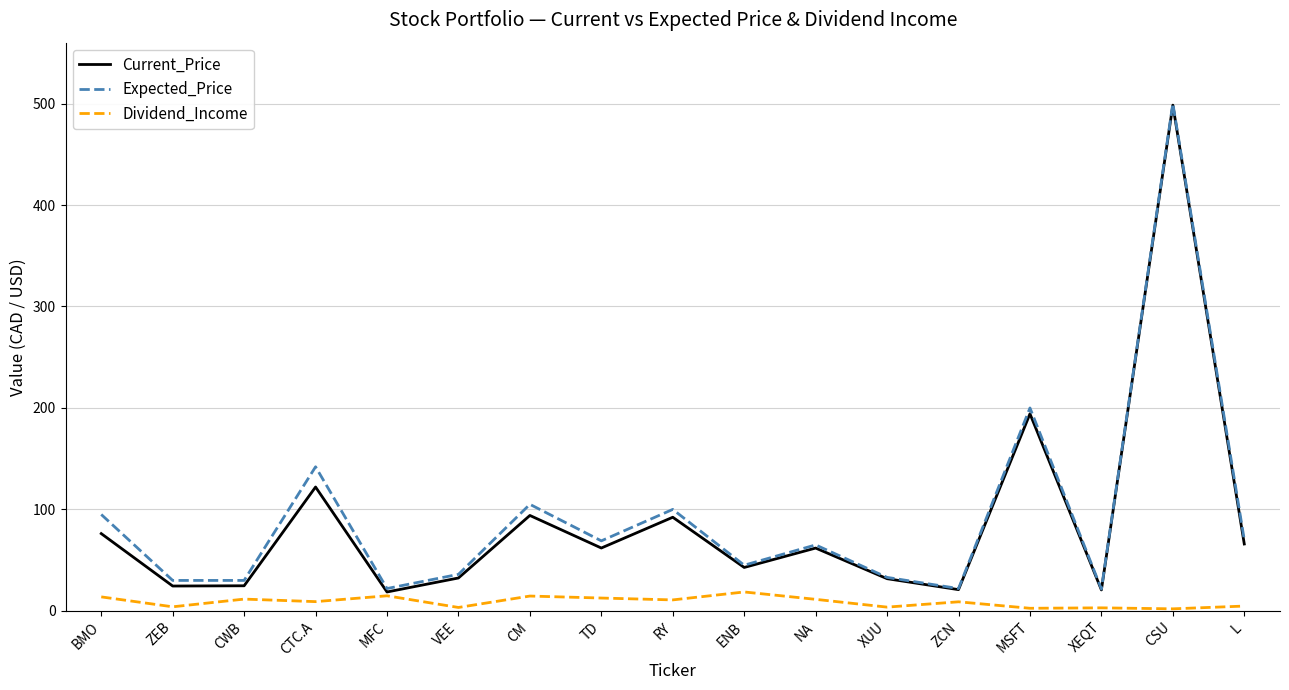

What is the difference between the Current_Price values at CSU and ZEB?

473.9